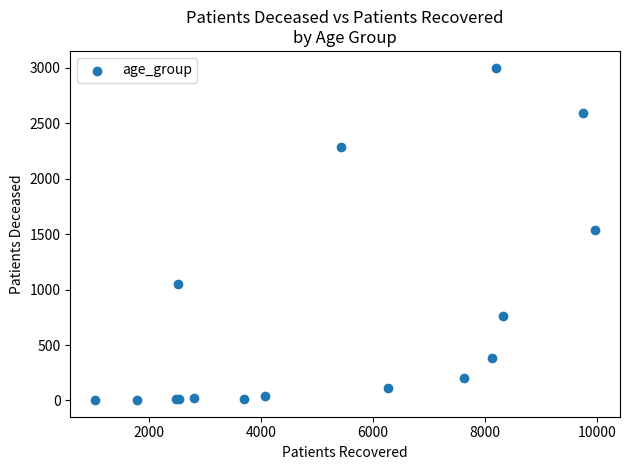

What Y value in the scatter plot is closest to 1503?

1539